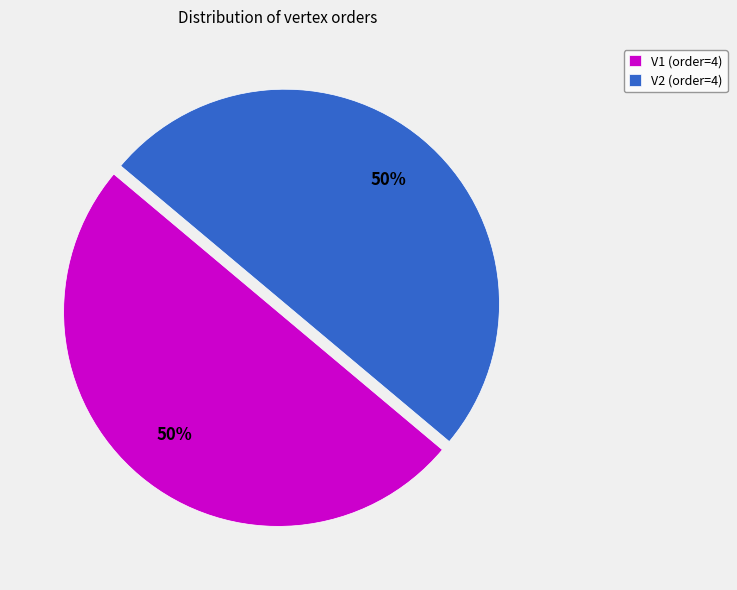

To the nearest percent, what percentage of the pie is V1 (order=4)?

50%